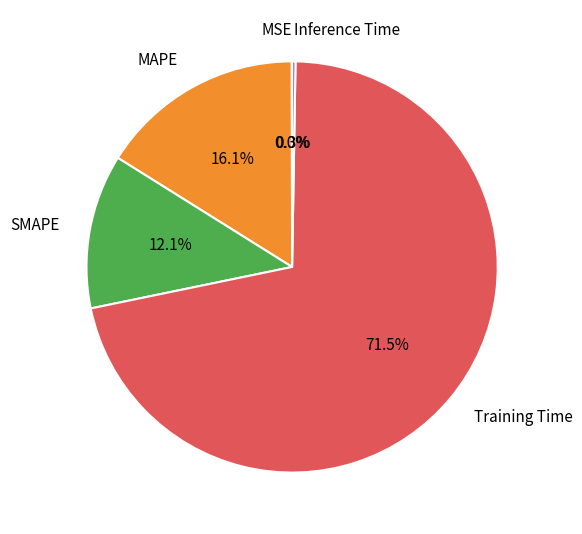

Which slice is the largest?

Training Time